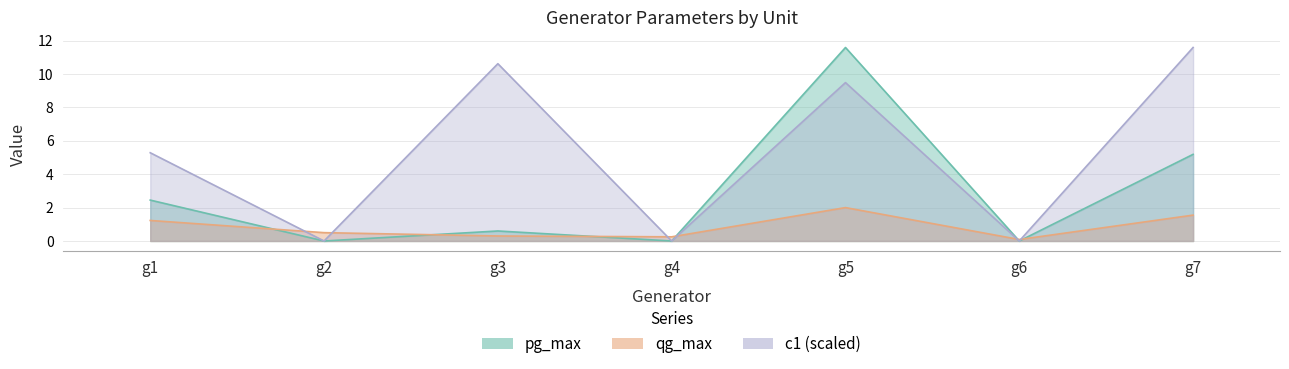

At which label is pg_max closest to 5?

g7